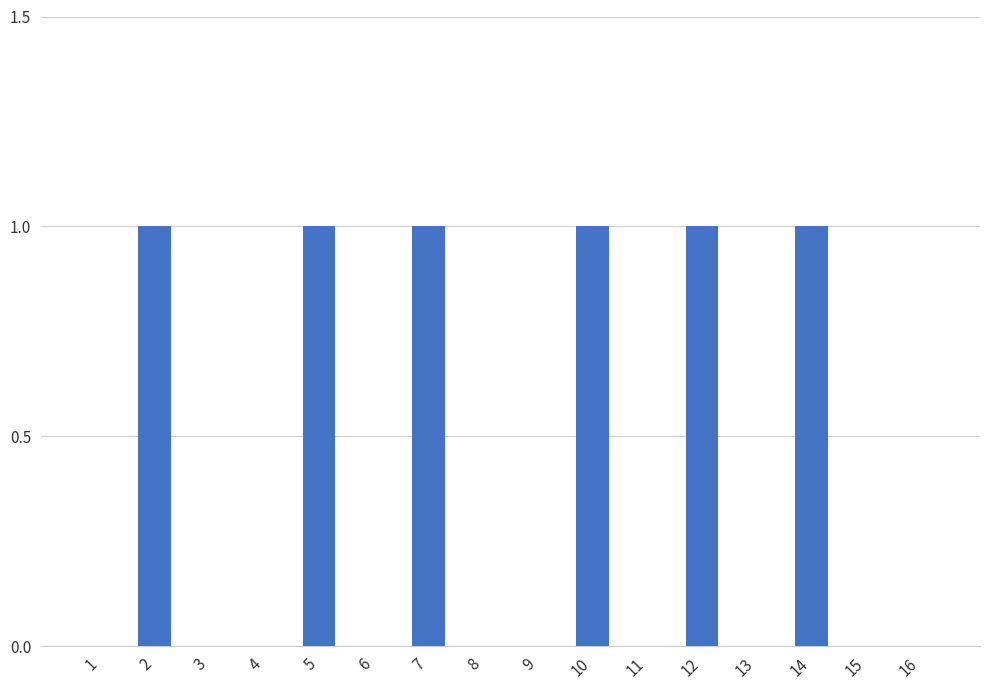

True or false: the data shows 0 at 16.

True